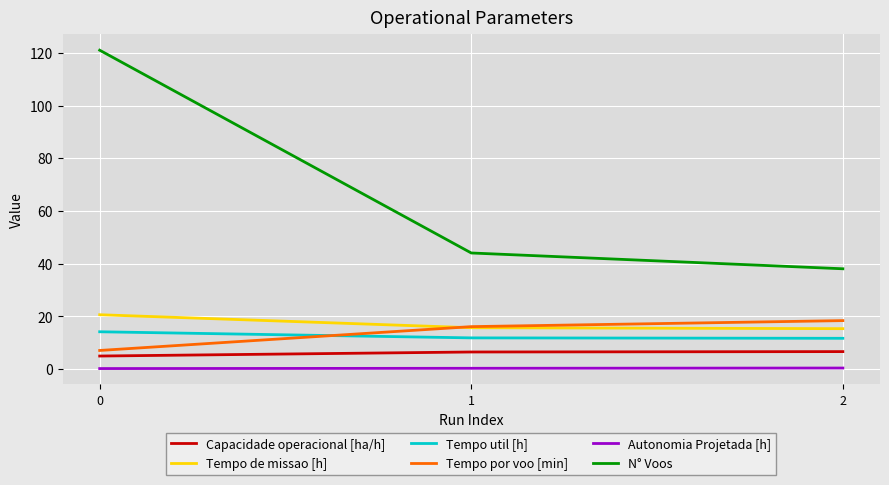

The value of Tempo por voo [min] at 0 is 7.0. True or false?

True